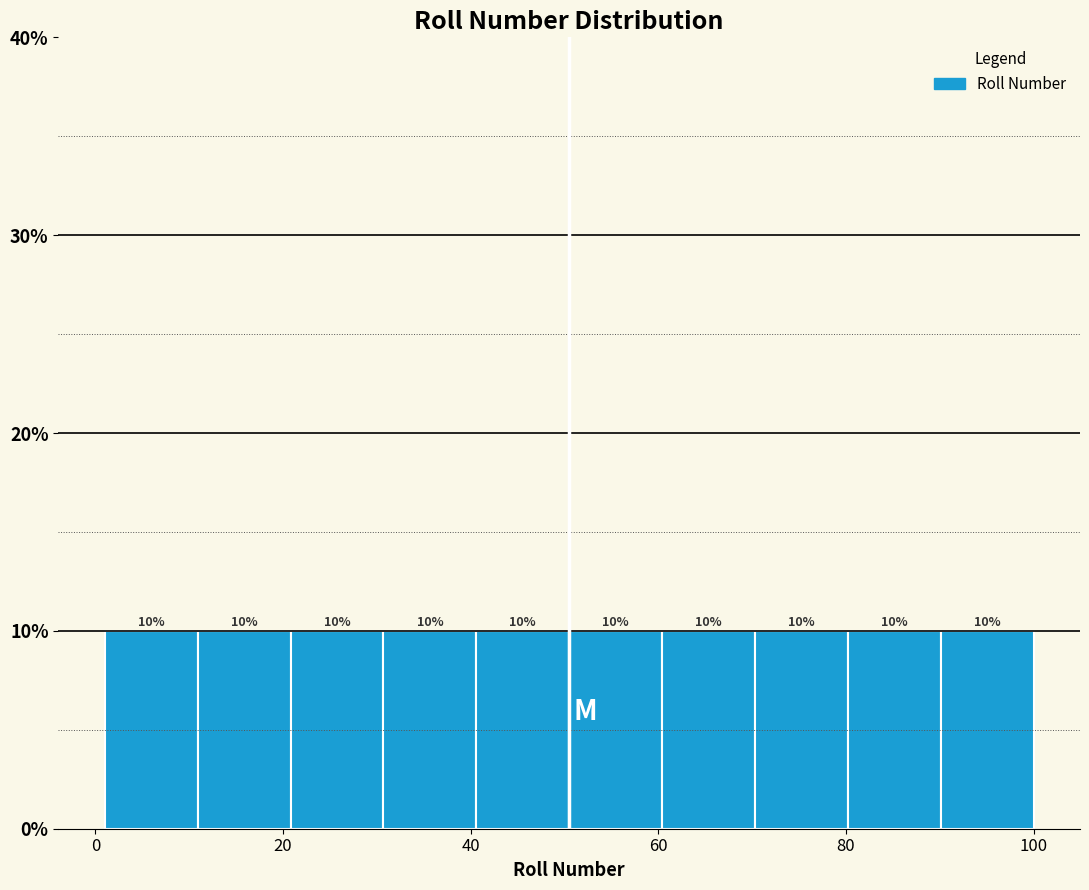

What is the height of the bar covering 50 to 60 on the x-axis? The bar edges are not printed on the chart, so give them approximately, as read against the axis.

10